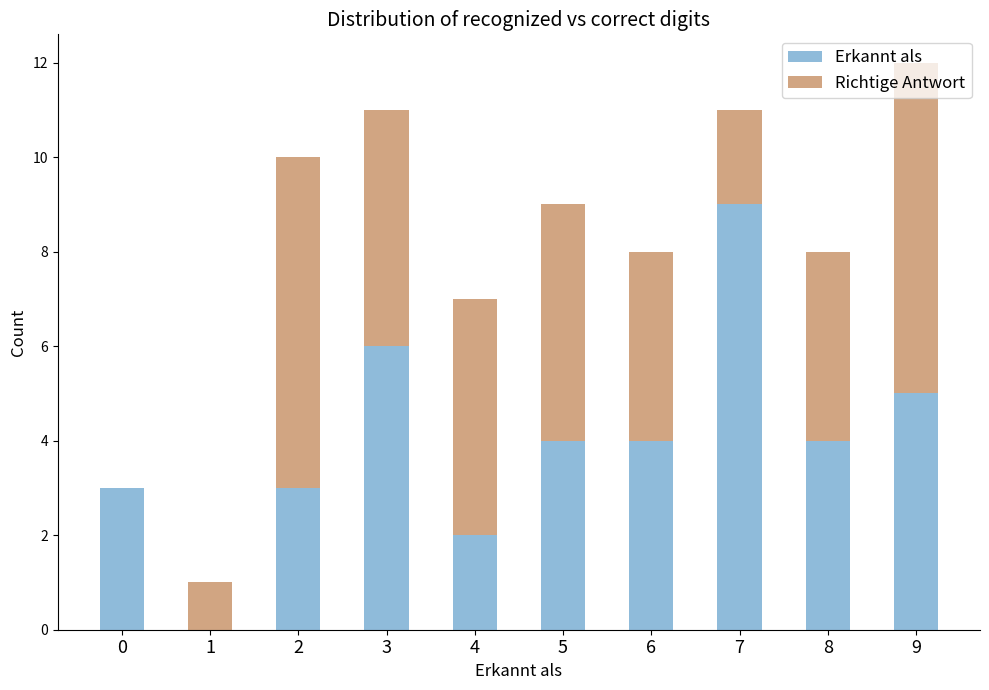

At which label does Erkannt als reach its peak?

7